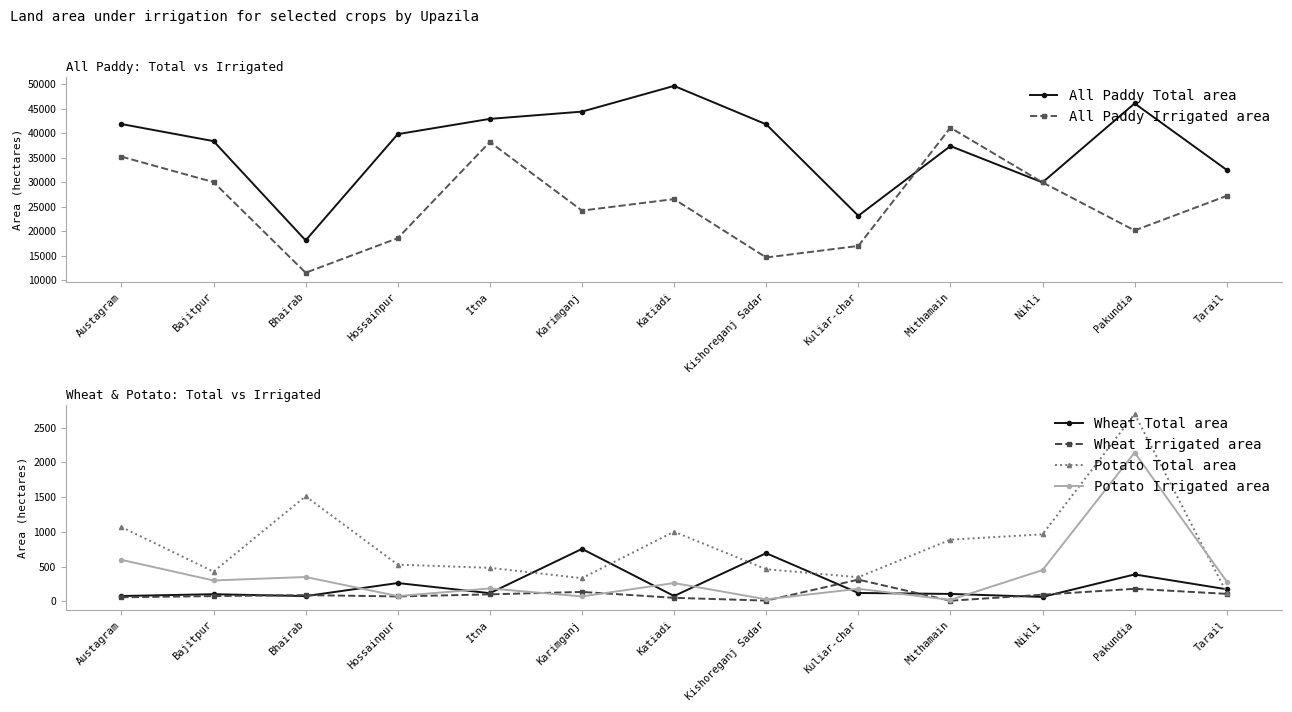

Reading left to right, extract all data points from this chart.

All Paddy Total area: 41869	38379	18095	39806	42925	44406	49664	41811	23123	37365	29942	46079	32492
All Paddy Irrigated area: 35207	30000	11485	18547	38200	24180	26531	14600	16960	41119	29942	20124	27190
Wheat Total area: 76	102	75	263	117	755	76	693	120	106	63	387	173
Wheat Irrigated area: 58	75	89	70	100	135	50	10	312	8	95	180	107
Potato Total area: 1070	427	1513	528	482	333	1003	462	347	888	965	2700	122
Potato Irrigated area: 597	300	350	75	185	70	263	28	180	20	450	2142	285